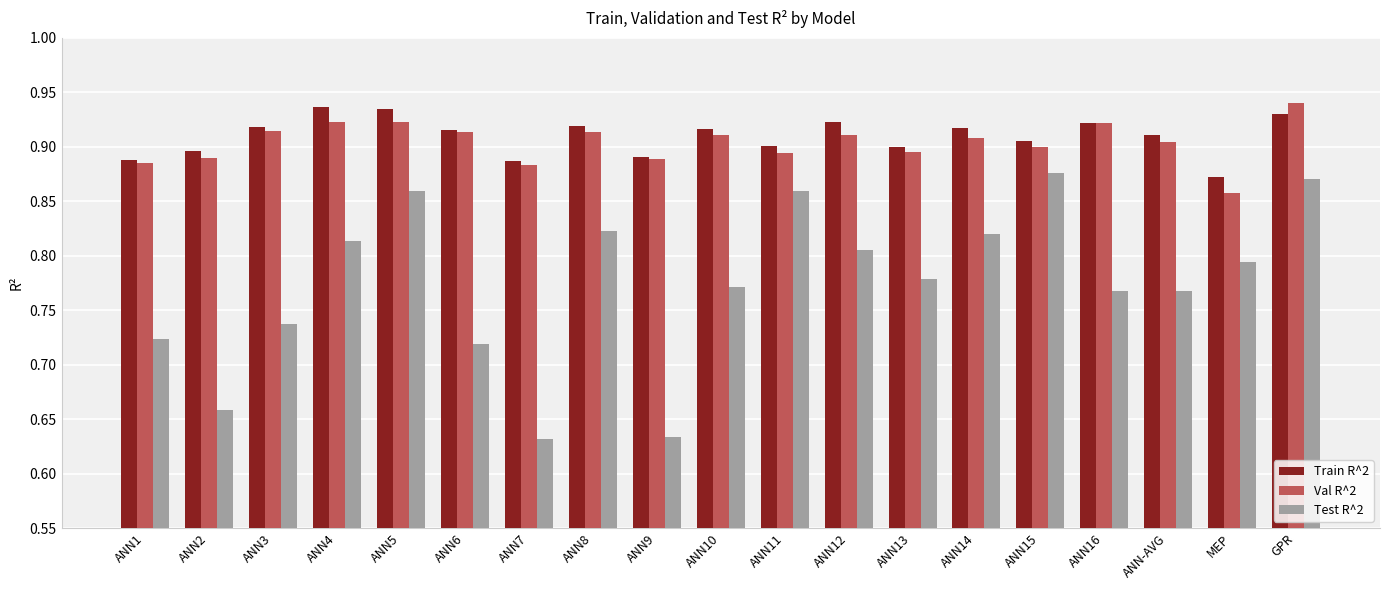

What position from the left is ANN14?

14